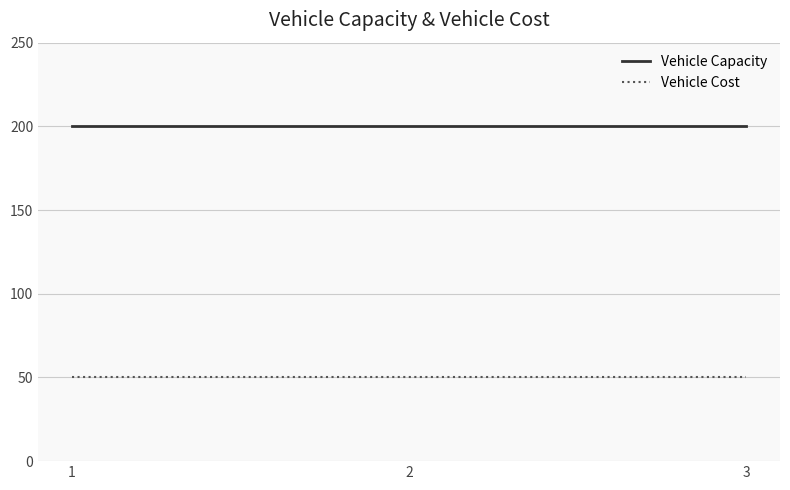

List the series in order of their overall mean, highest first.

Vehicle Capacity, Vehicle Cost